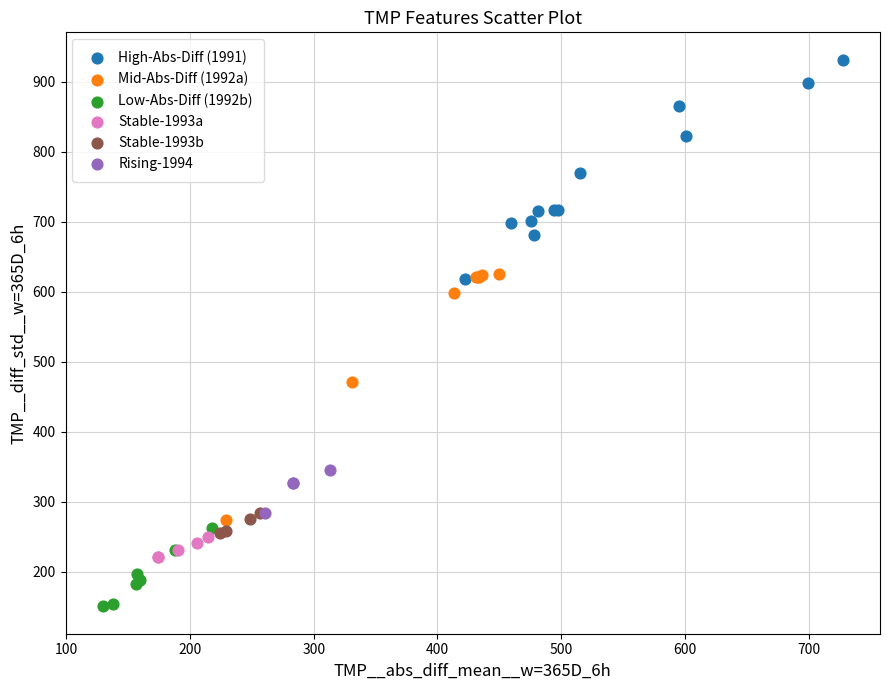

Which series reaches the maximum Y coordinate?

High-Abs-Diff (1991)